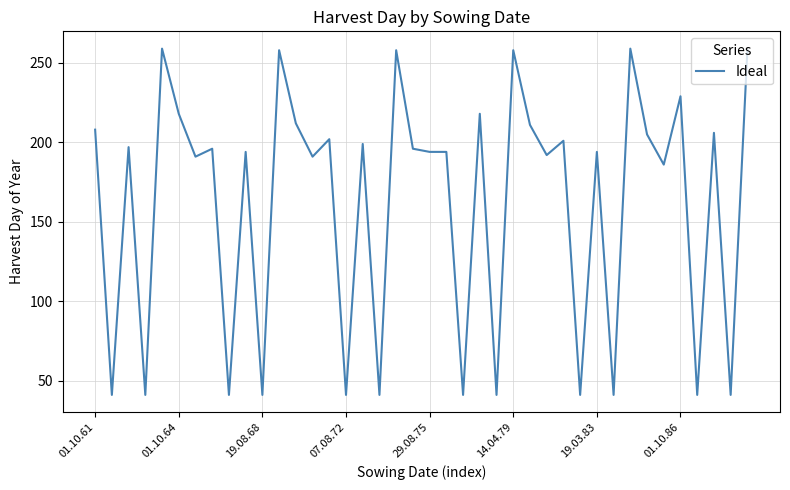

What is the maximum value shown in the chart?

259